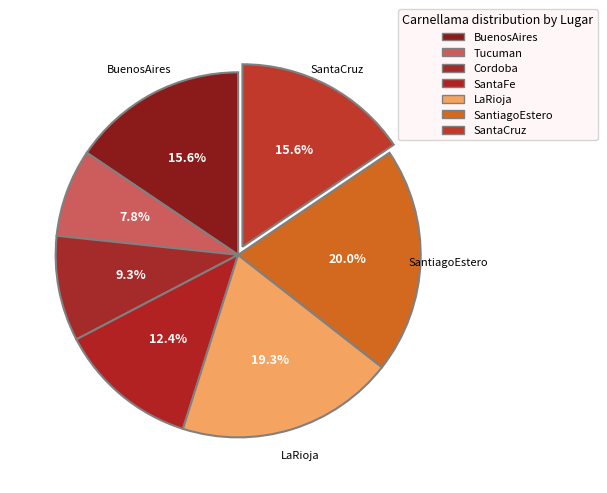

What percentage is the LaRioja slice, to the nearest percent?

19%